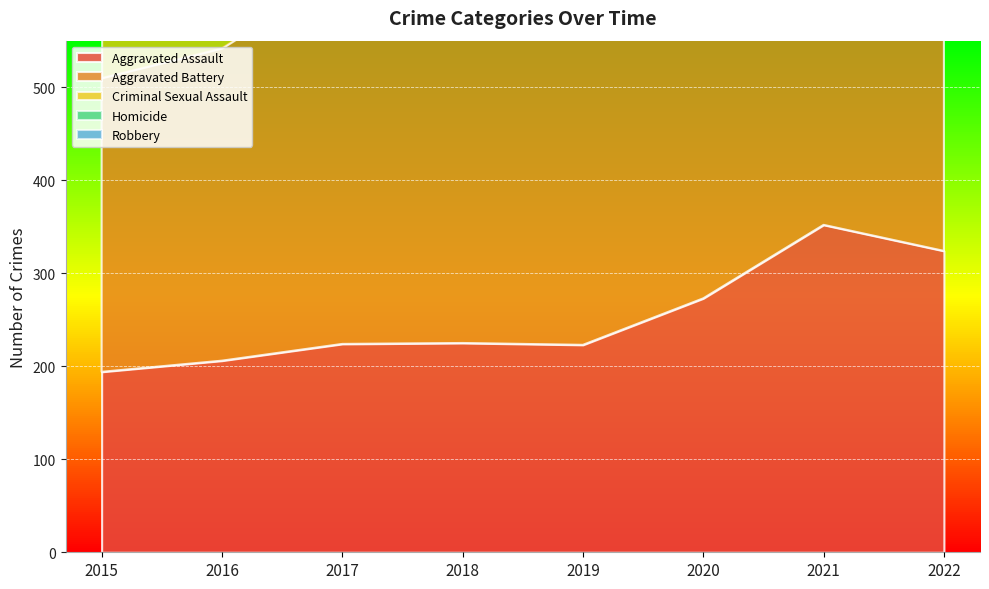

At which label does Aggravated Battery first exceed 407?

2020